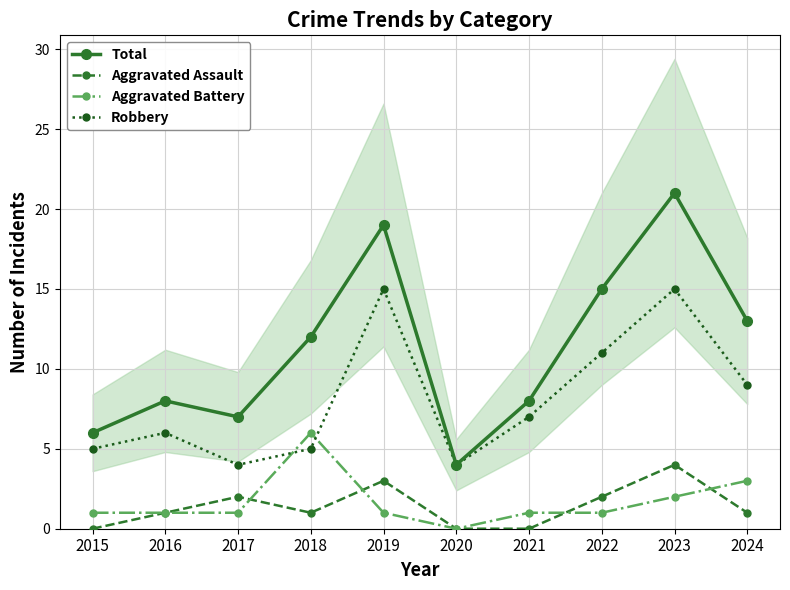

At which category is the sum across all series the highest?

2023